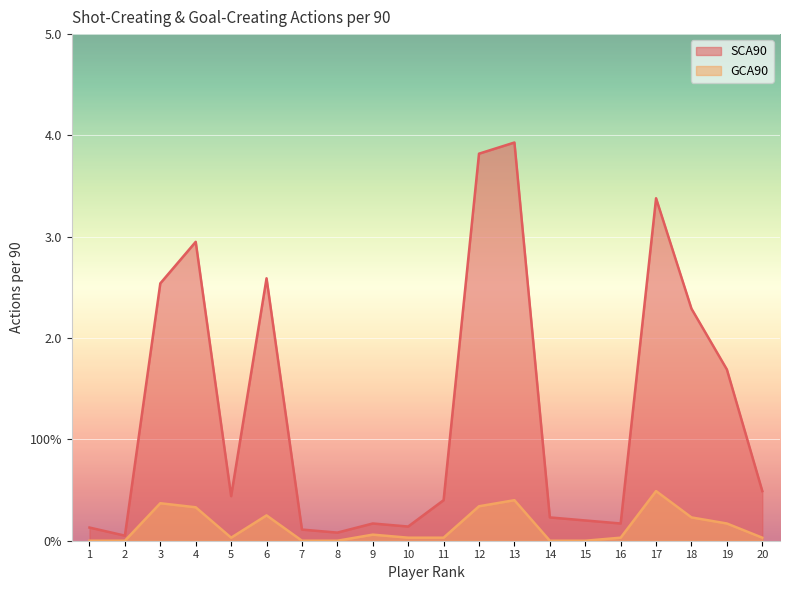

Which series has the largest total across all categories?

SCA90